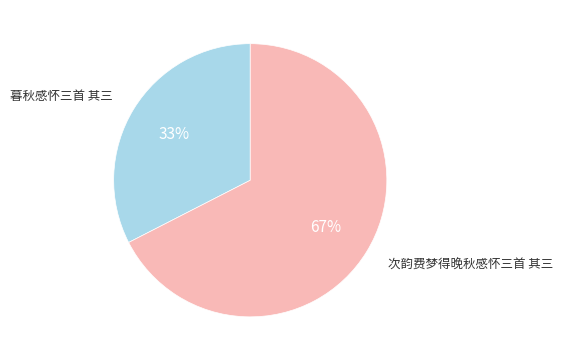

Is the sum of 暮秋感怀三首 其三 and 次韵费梦得晚秋感怀三首 其三 greater than half?

Yes